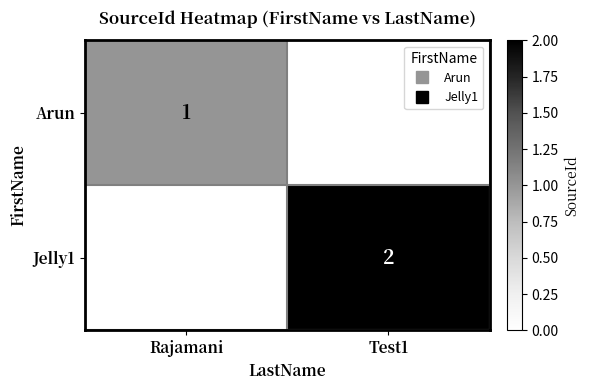

True or false: Arun has a value of -1 at Test1.

False